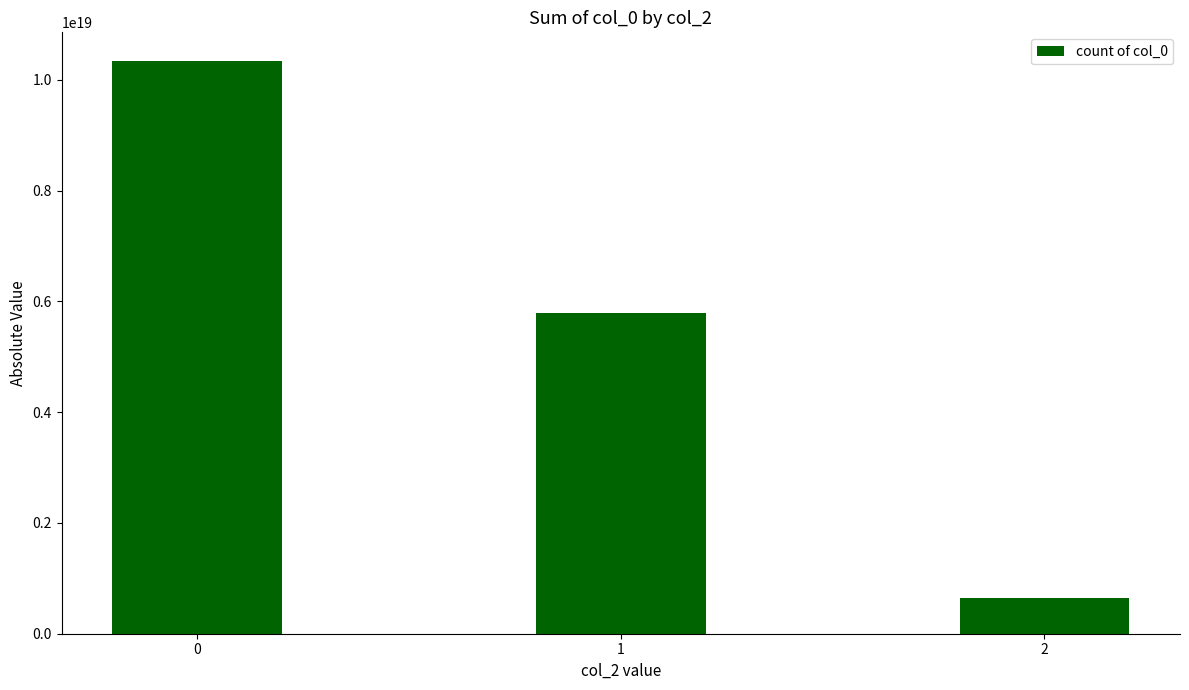

Count the values in the range 644354256317849600 to 10341587931929120768.

3